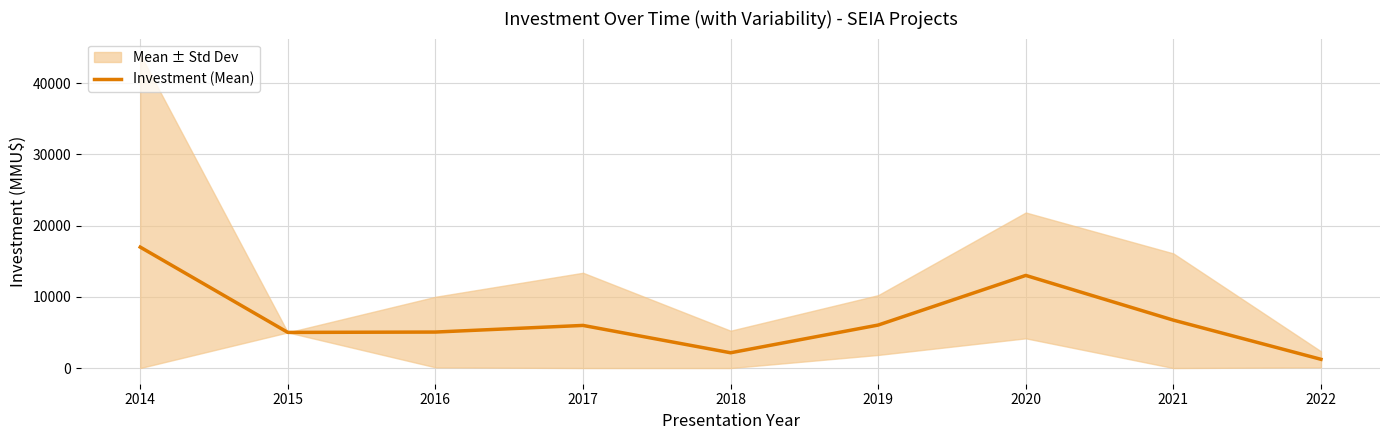

What is the ratio of the value at 2021 to the value at 2022?

5.5